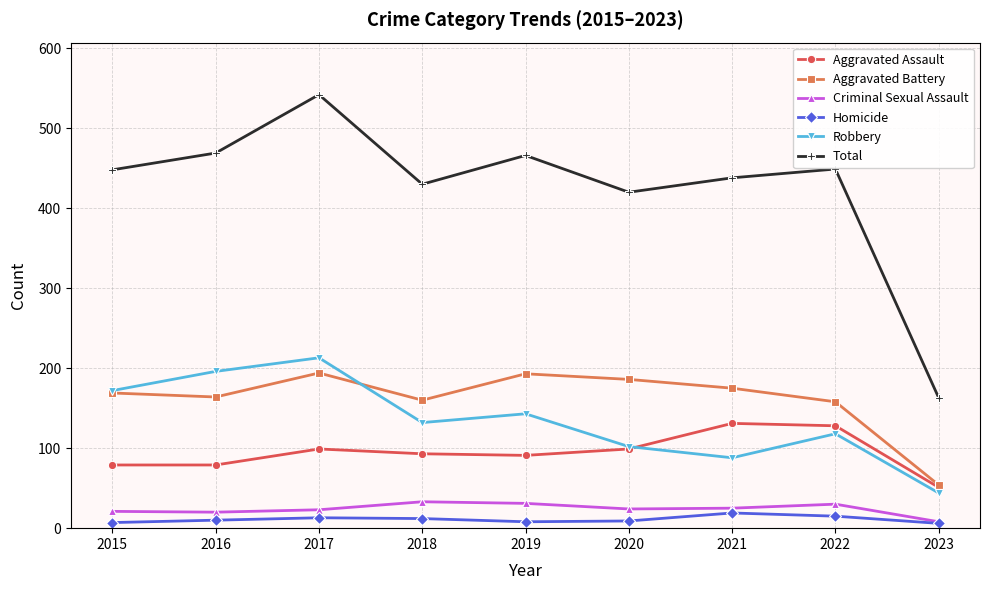

Rank the series at 2017 from lowest to highest value.

Homicide, Criminal Sexual Assault, Aggravated Assault, Aggravated Battery, Robbery, Total